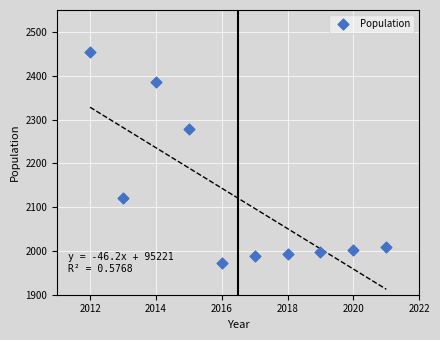

What is the range of Y values (max minus min)?

483